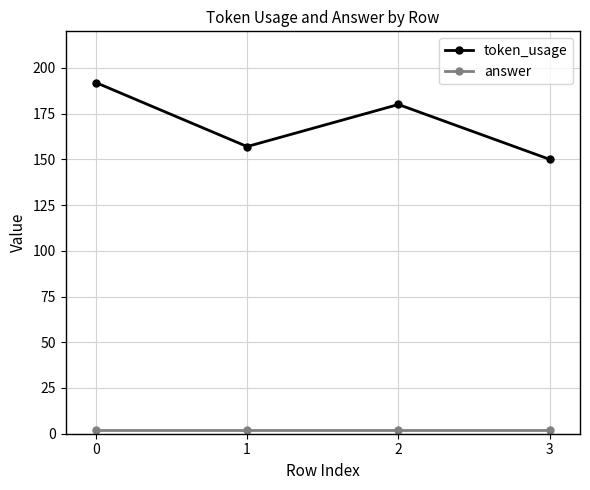

Which series has the largest range (max minus min)?

token_usage